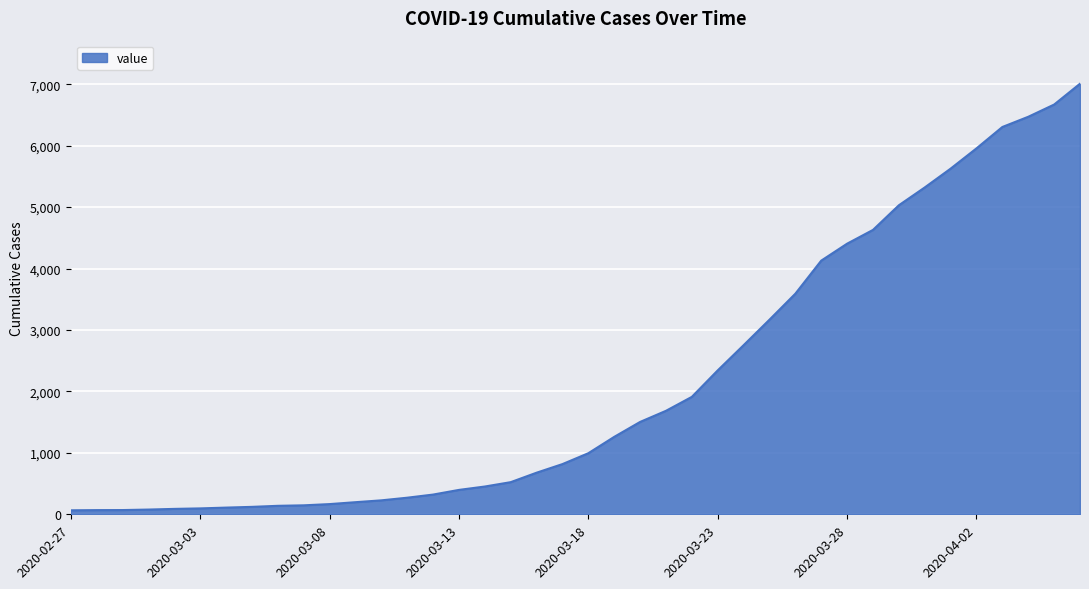

What is the difference between the maximum and minimum values?

6942